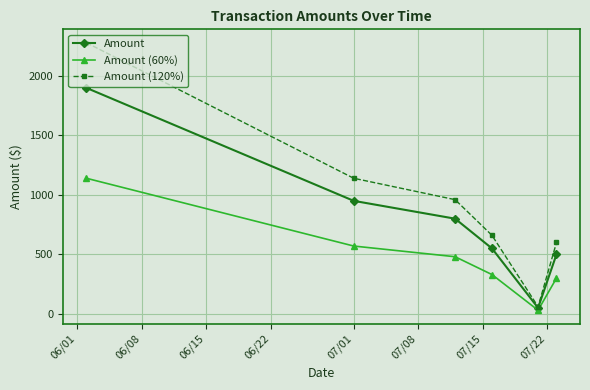

What is the difference between the second highest and minimum values in the Amount (120%) series?

1080.0